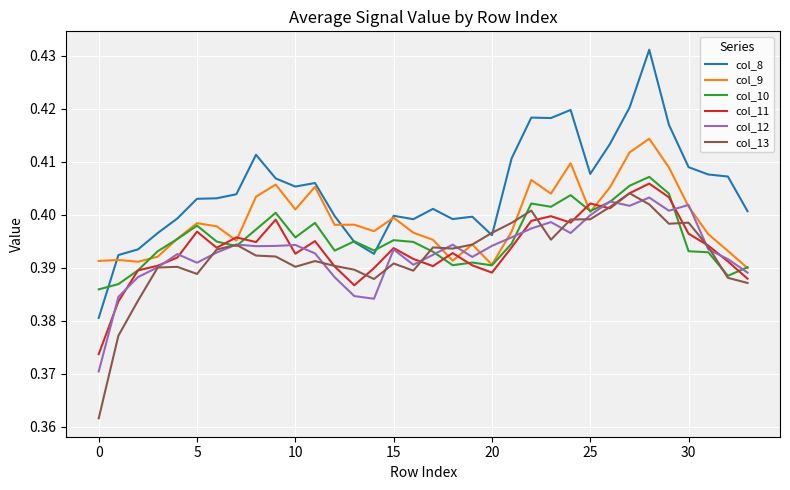

At how many categories does at least one series exceed 0?

34